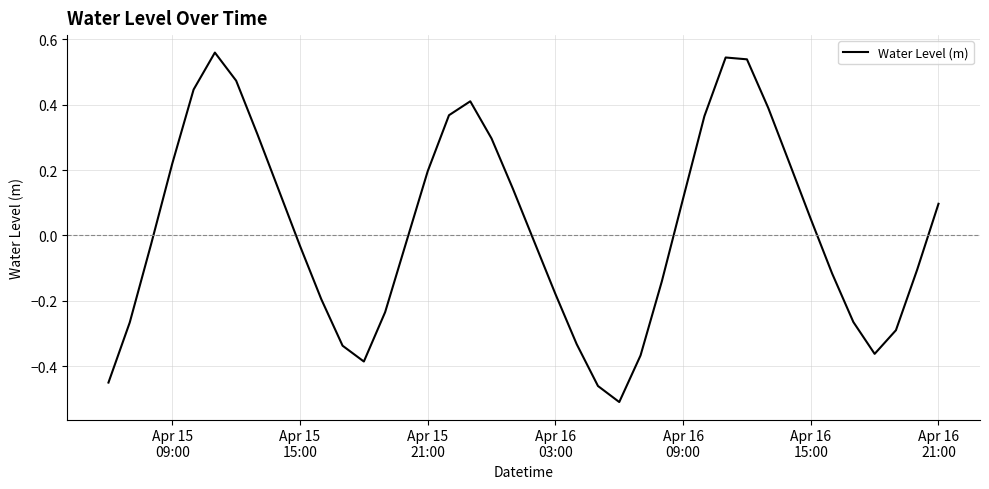

How many lines are shown in the chart?

1